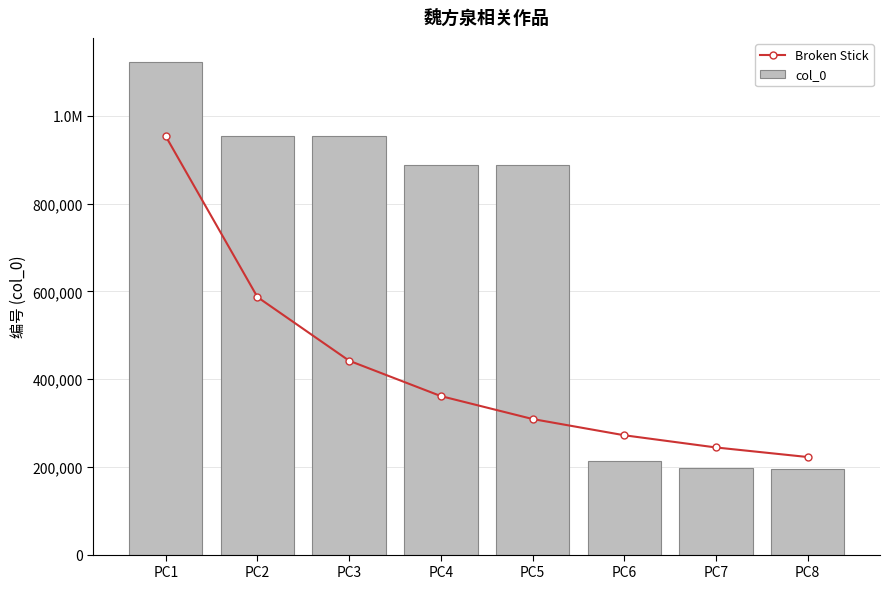

Between PC5 and PC2, which is larger?

PC2